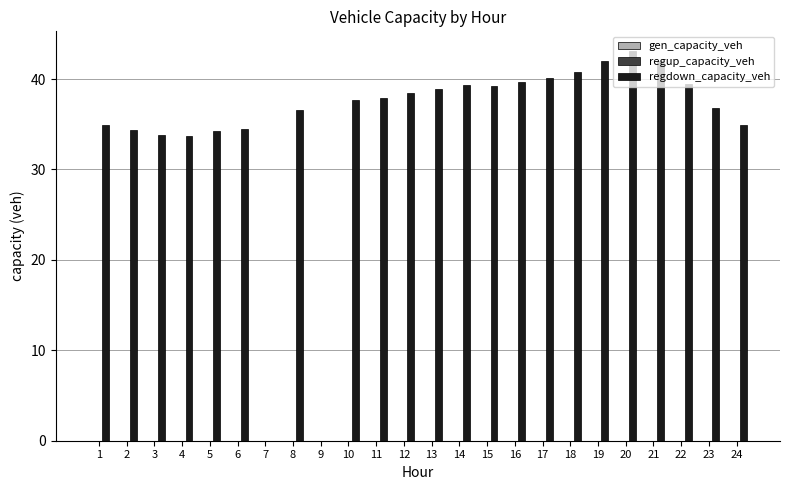

How many categories are shown in the chart?

24